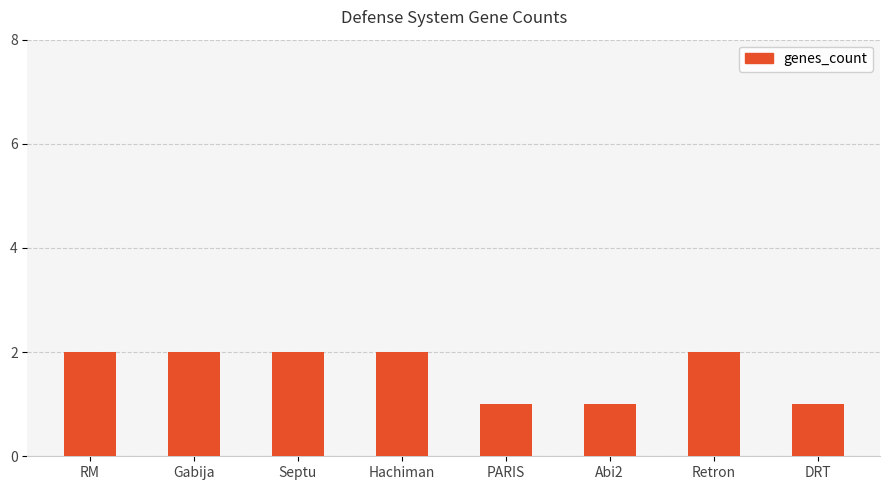

What is the smallest value displayed?

1